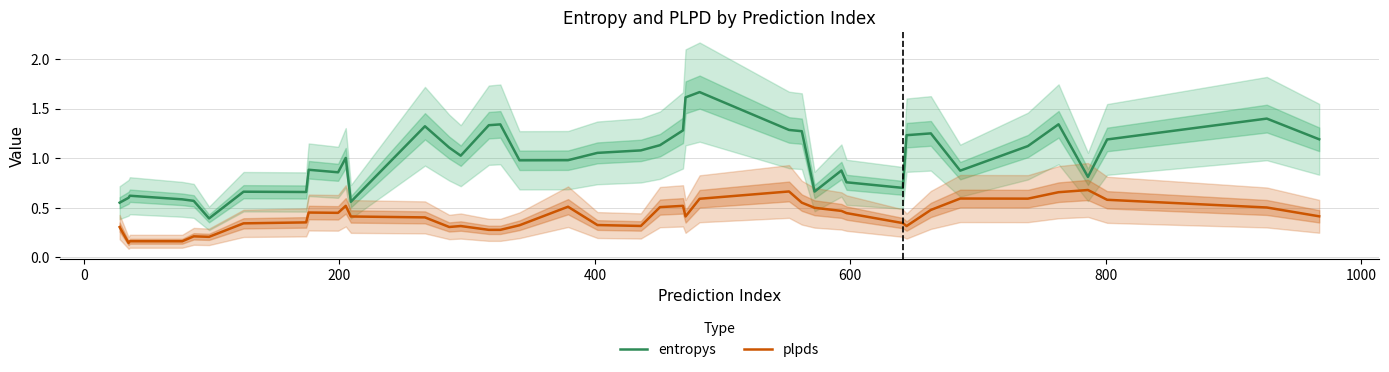

True or false: plpds and entropys cross at least once.

False